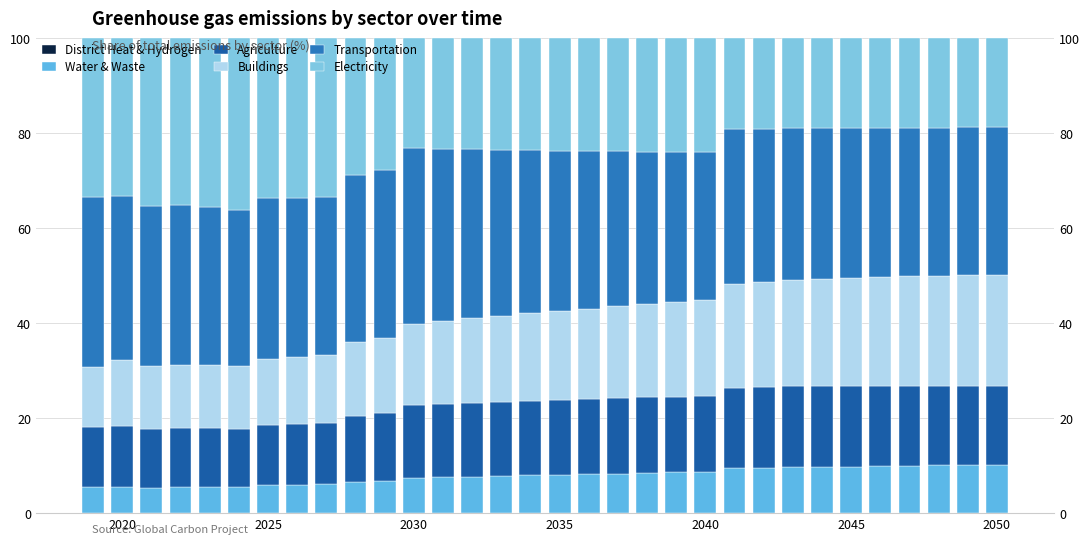

Which has a higher value, 13 or 19?

19